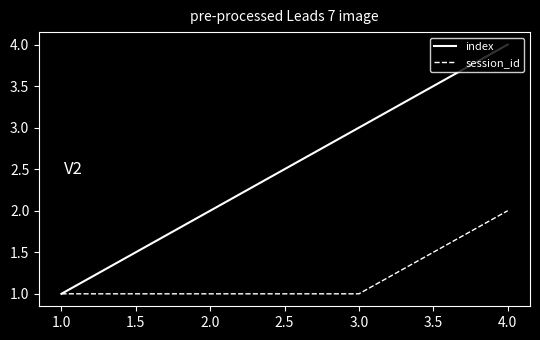

The value of index at 3.0 is 4. True or false?

False